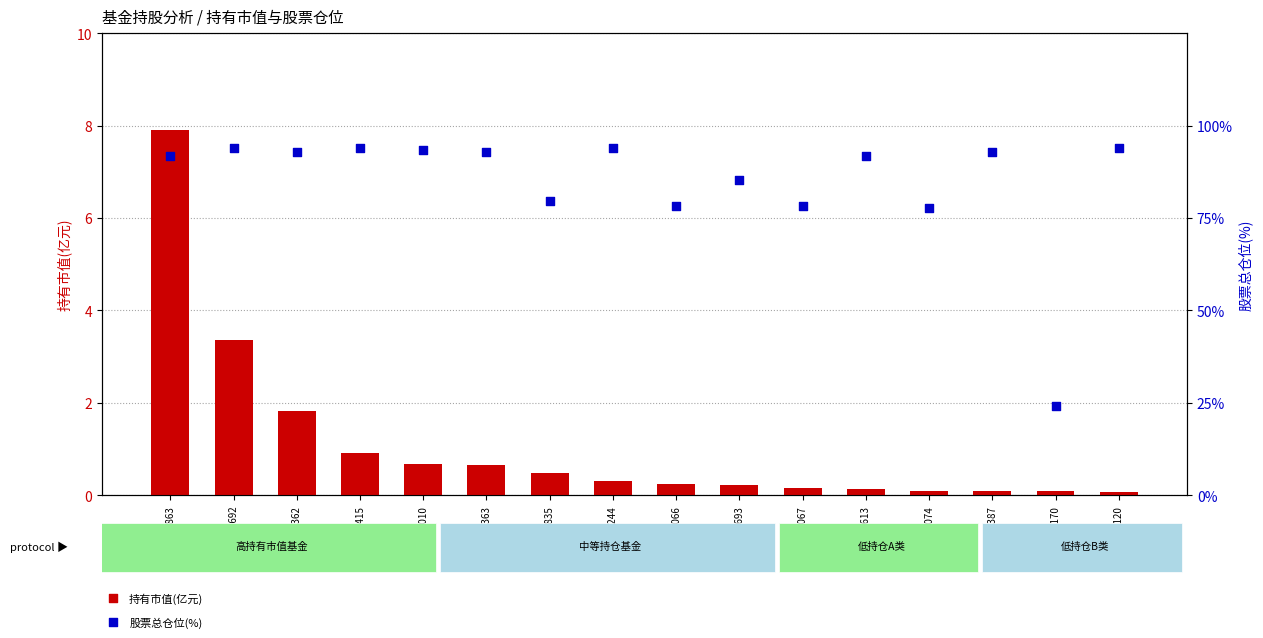

At which category is the sum across all series the highest?

009863